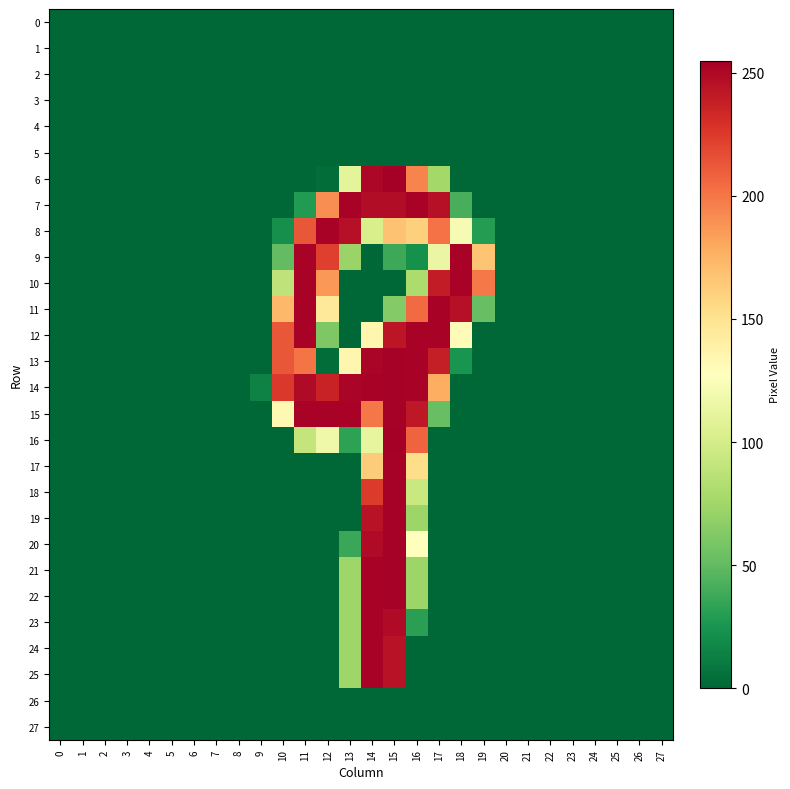

What is the difference between the highest and lowest values at 10?

226